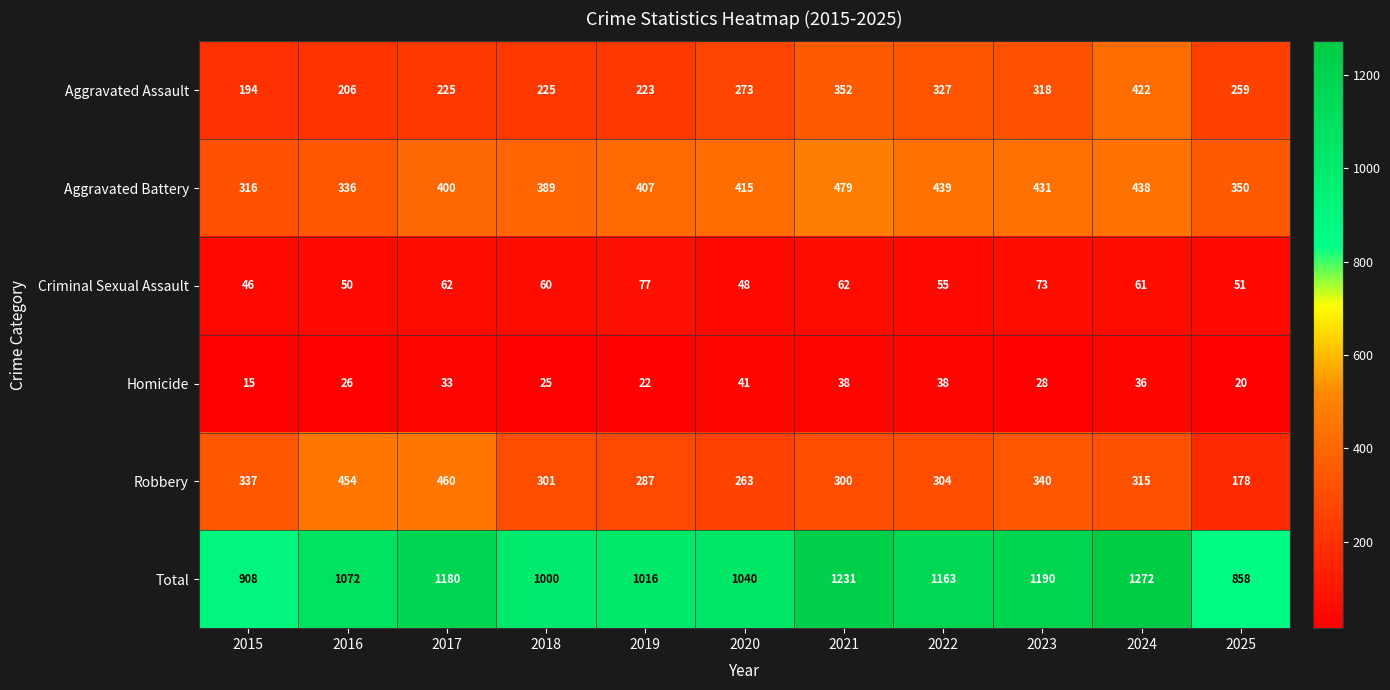

Which series has the largest total across all categories?

Total